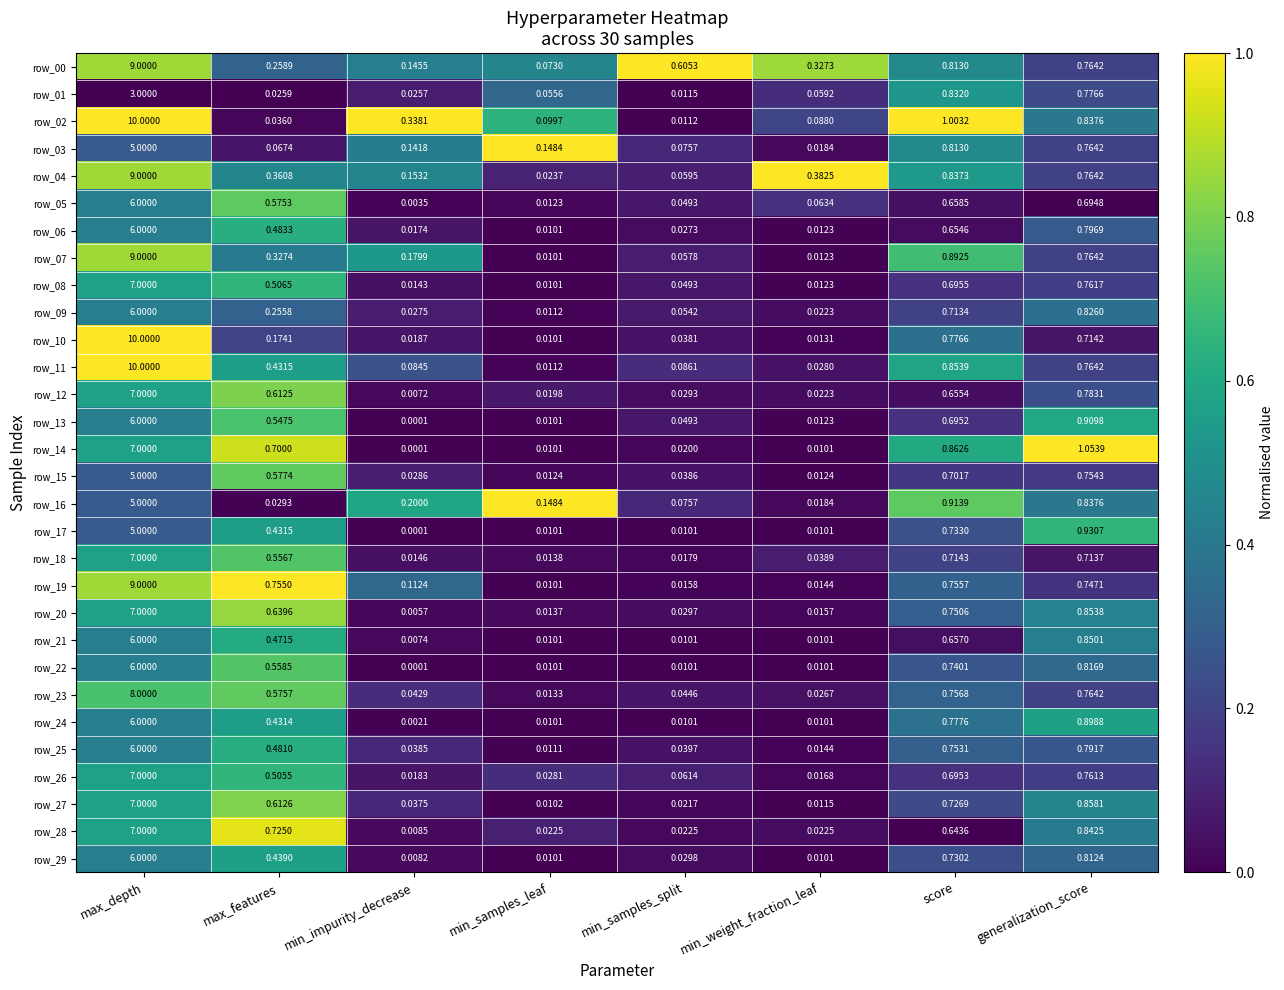

Is the value of row_23 at max_features greater than the value of row_22 at generalization_score?

No